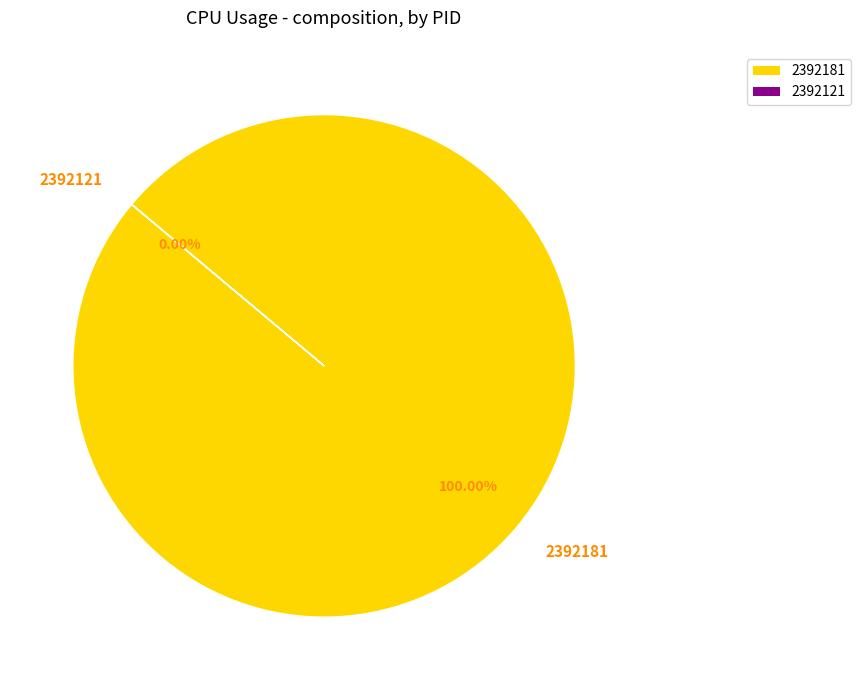

To the nearest percent, what is the combined percentage of 2392181 and 2392121?

100%